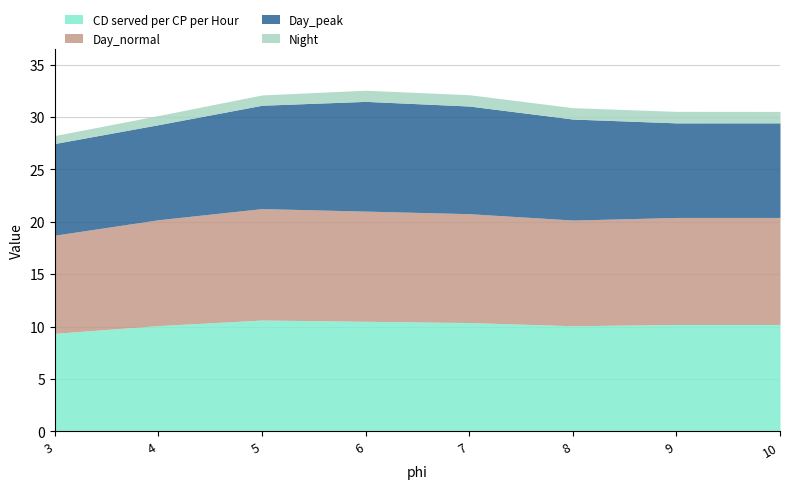

At 3, list the series in order from smallest to largest.

Night, Day_peak, CD served per CP per Hour, Day_normal